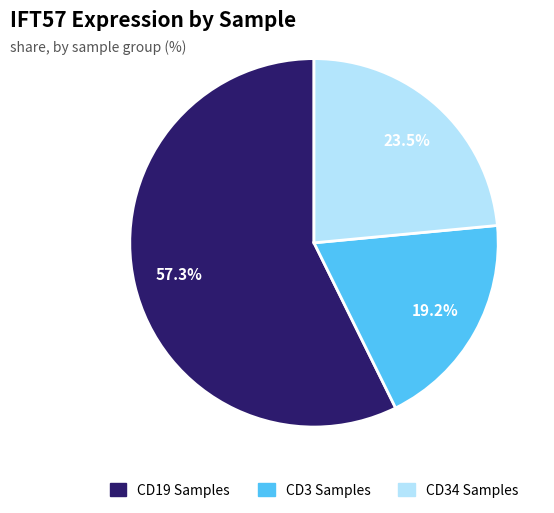

Is there any slice that represents more than half of the pie?

Yes